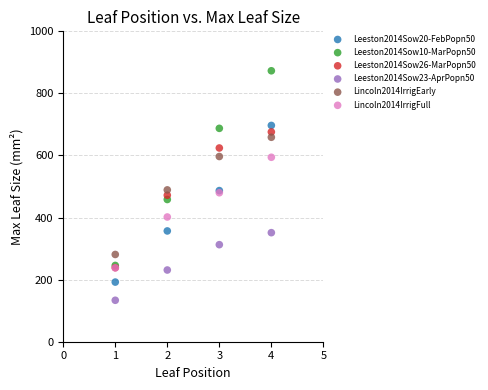

Which series has the largest Y range (max minus min)?

Leeston2014Sow10-MarPopn50